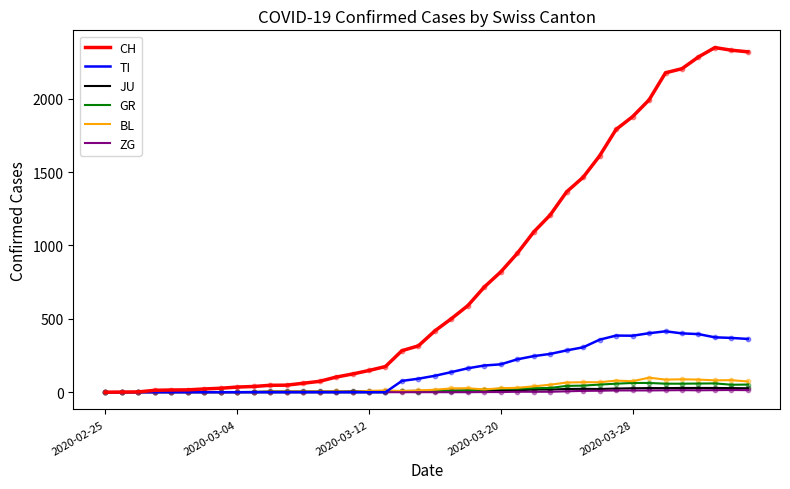

Which series has the largest range (max minus min)?

CH